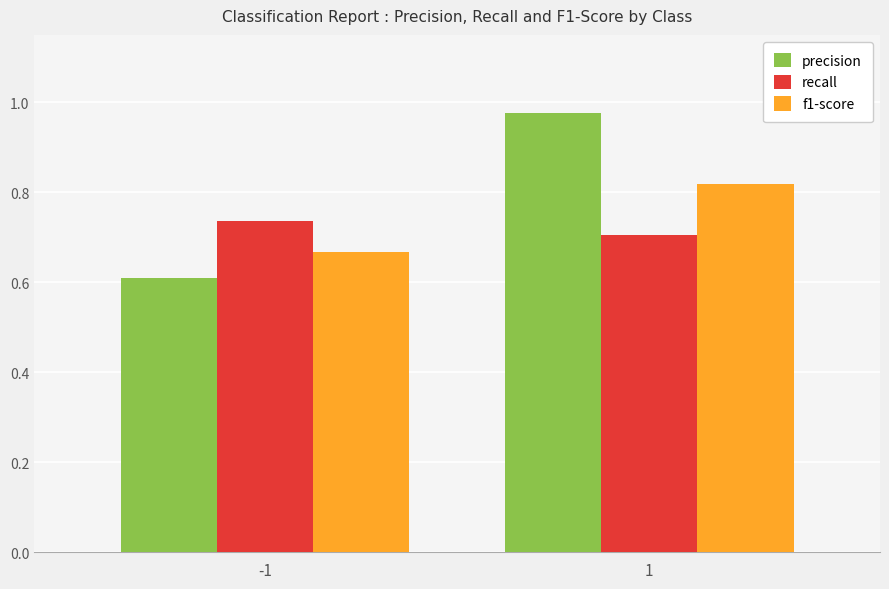

Which series changed the most between -1 and 1?

precision